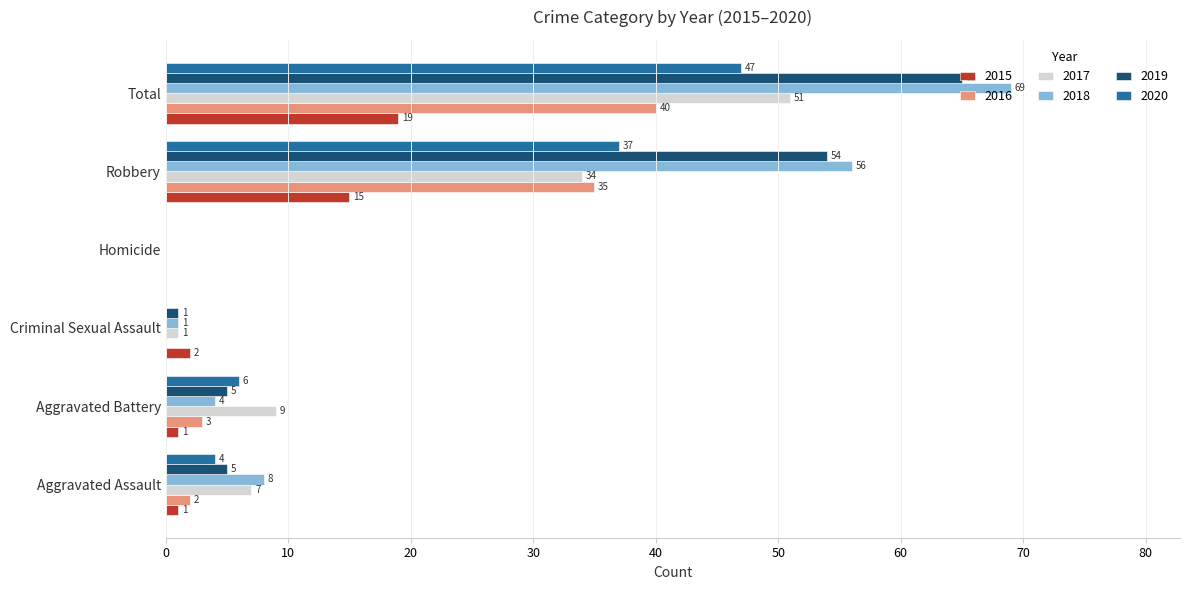

At which label is 2016 closest to 20?

Robbery